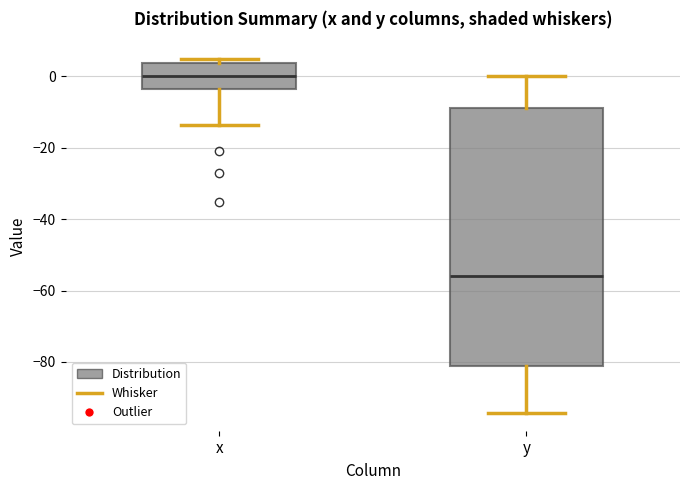

Which box's median line is the highest?

x